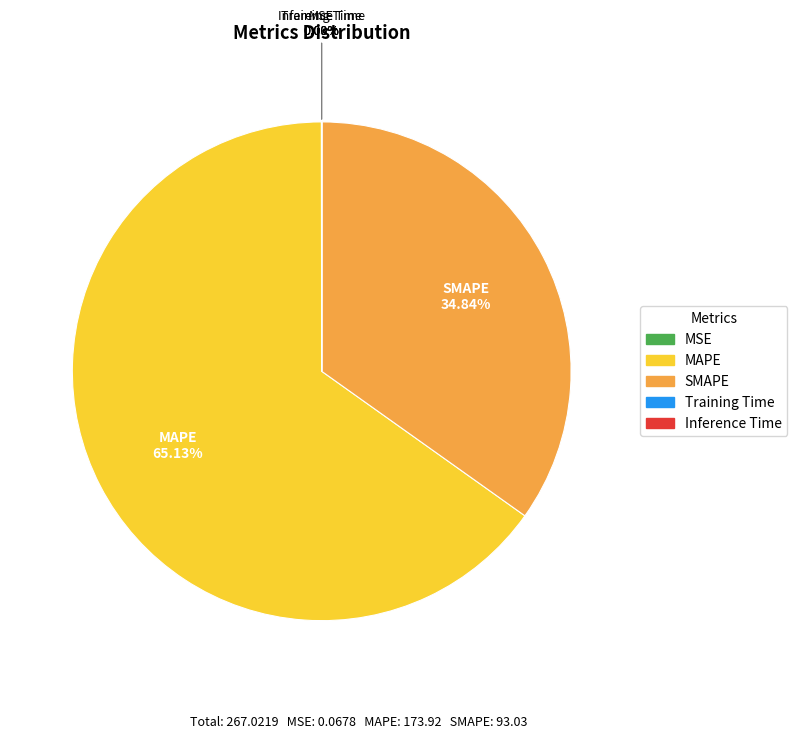

What is the majority slice?

MAPE